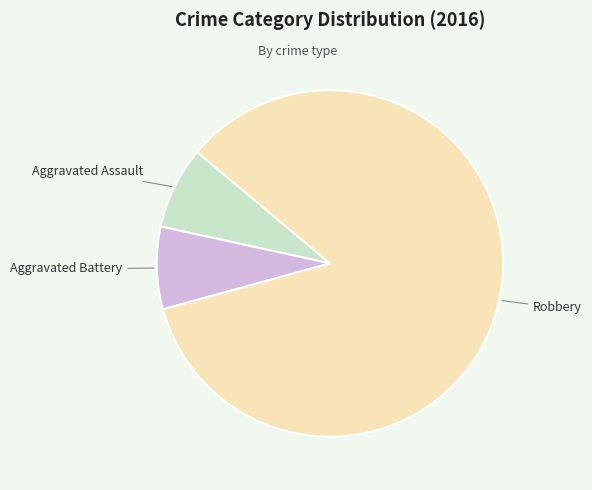

Does any single category account for the majority?

Yes